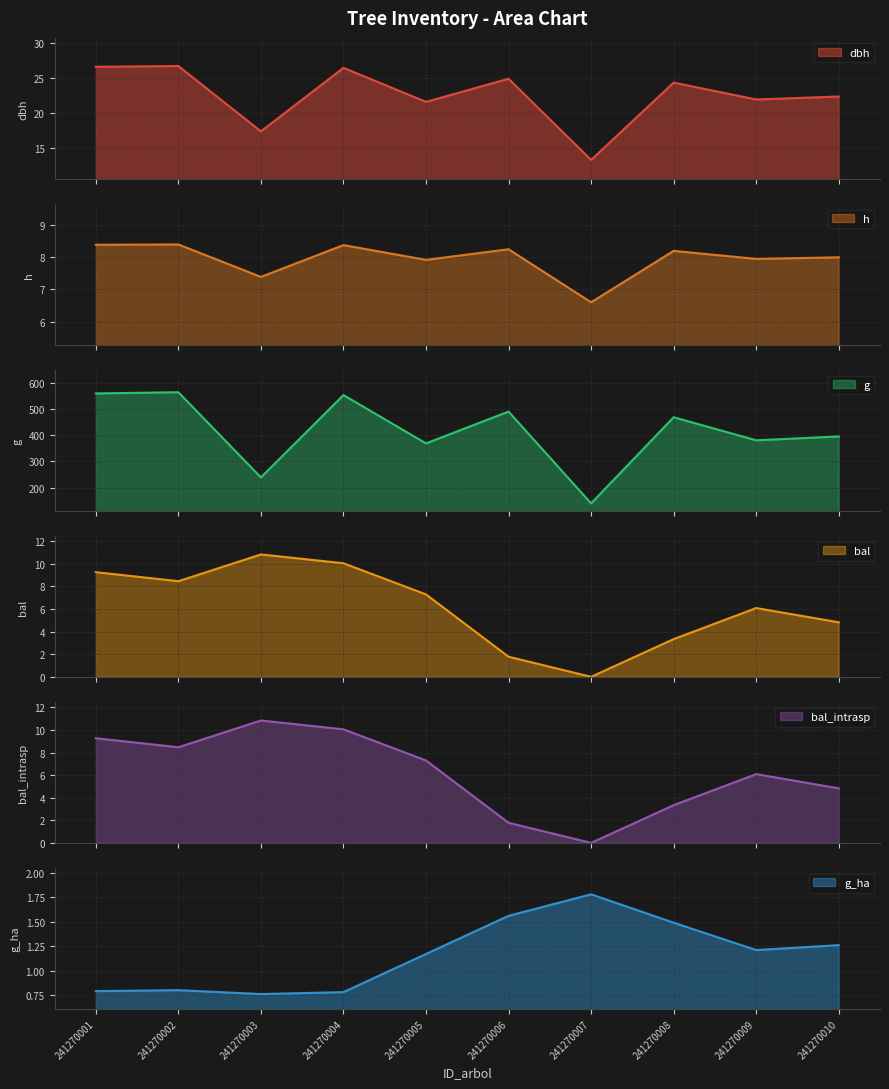

Is the value of bal at 241270001 greater than the value of g_ha at 241270009?

Yes